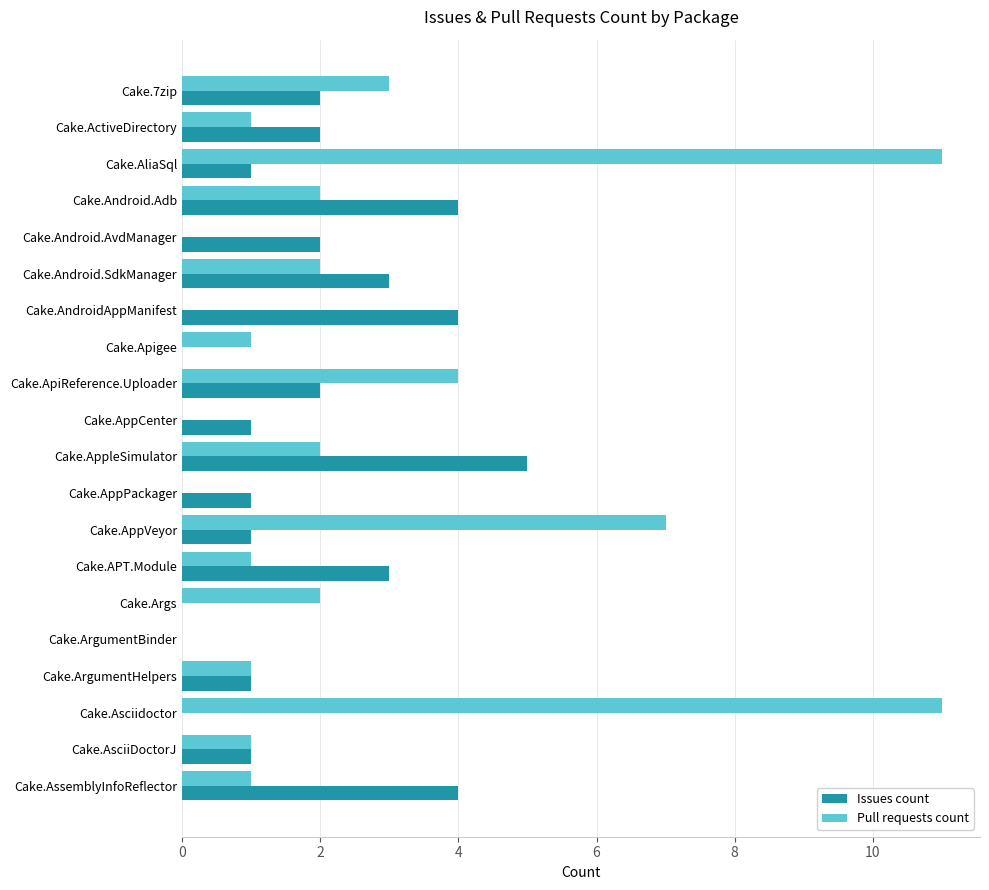

Is it true that Issues count equals 1 at Cake.AliaSql?

True